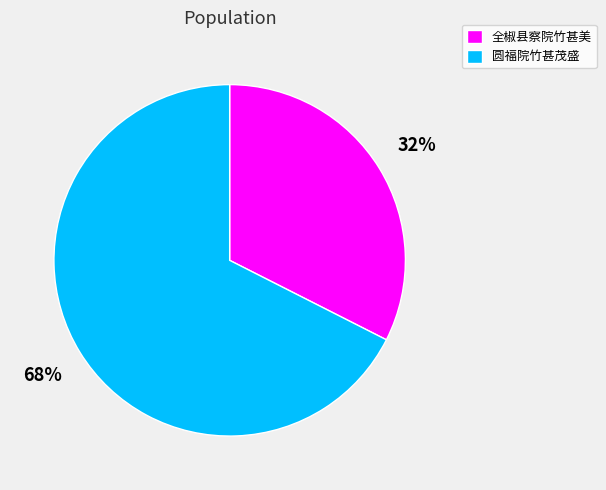

True or false: 全椒县察院竹甚美 accounts for 23% of the total.

False